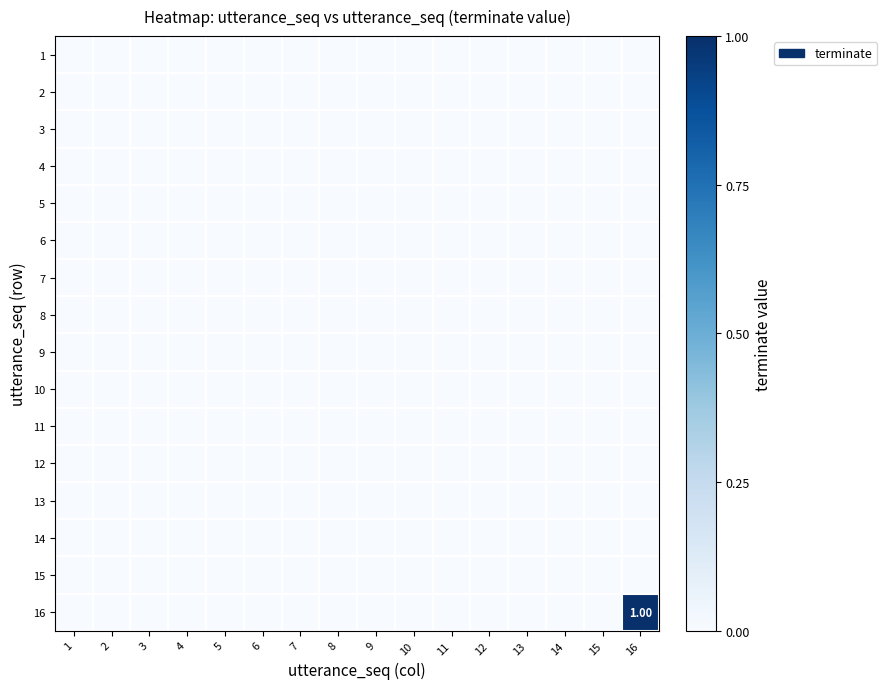

Count the number of categories in the chart.

16